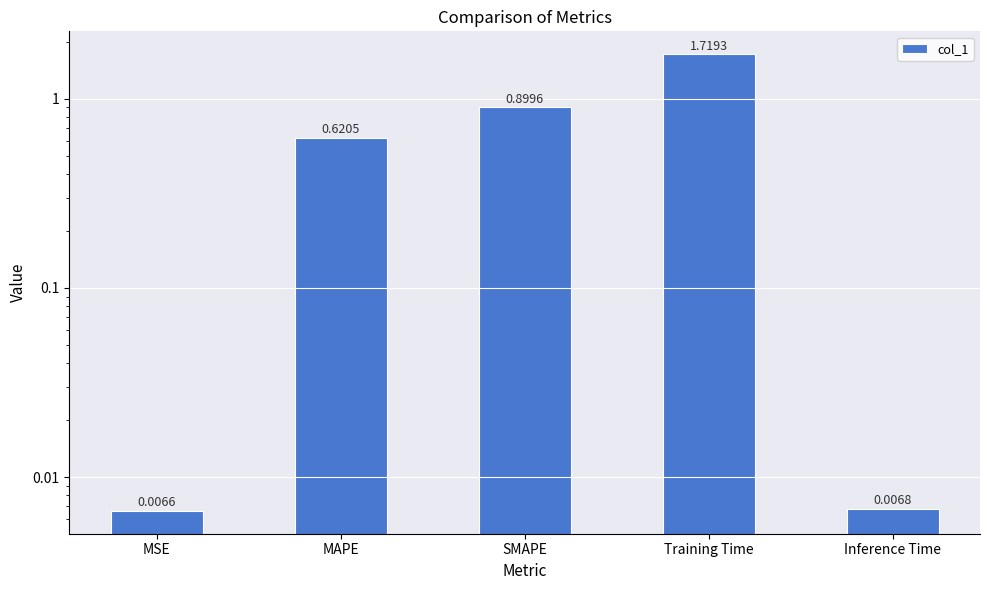

What is the label of the 3rd bar from the right?

SMAPE